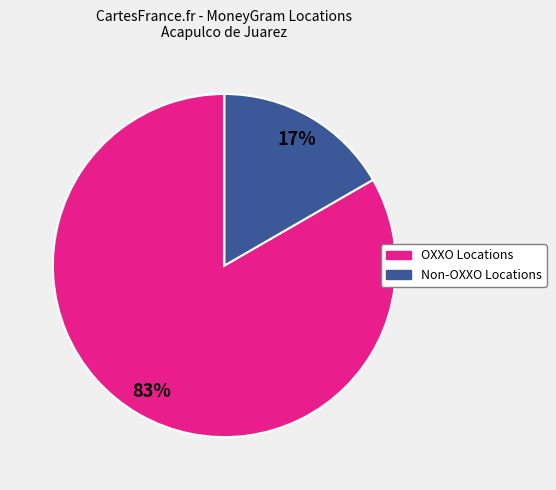

To the nearest percent, what is the average slice percentage?

50%